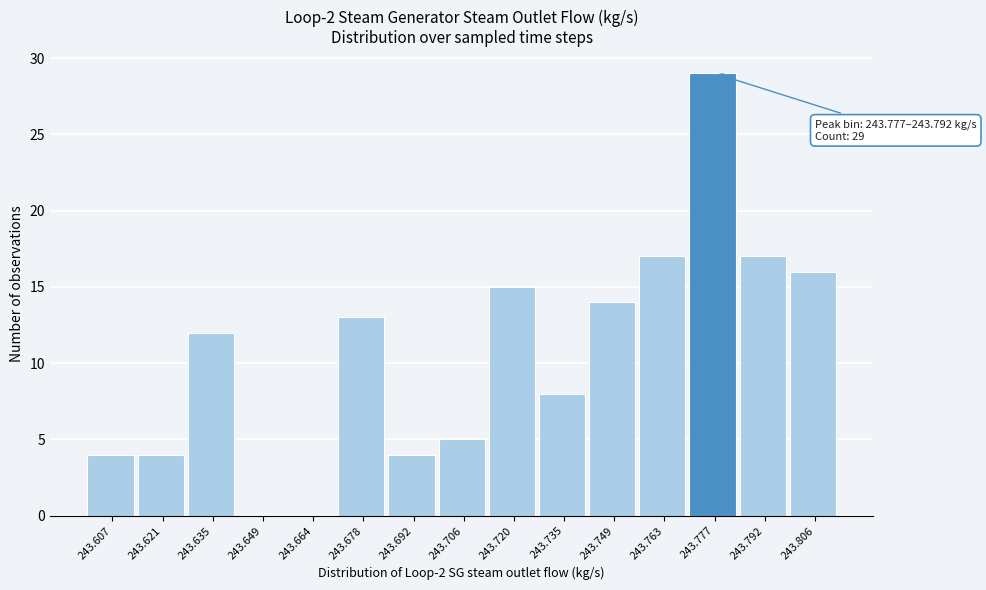

Reading left to right, transcribe all the data shown in this chart.

243.607=4	243.621=4	243.635=12	243.649=0	243.664=0	243.678=13	243.692=4	243.706=5	243.720=15	243.735=8	243.749=14	243.763=17	243.777=29	243.792=17	243.806=16